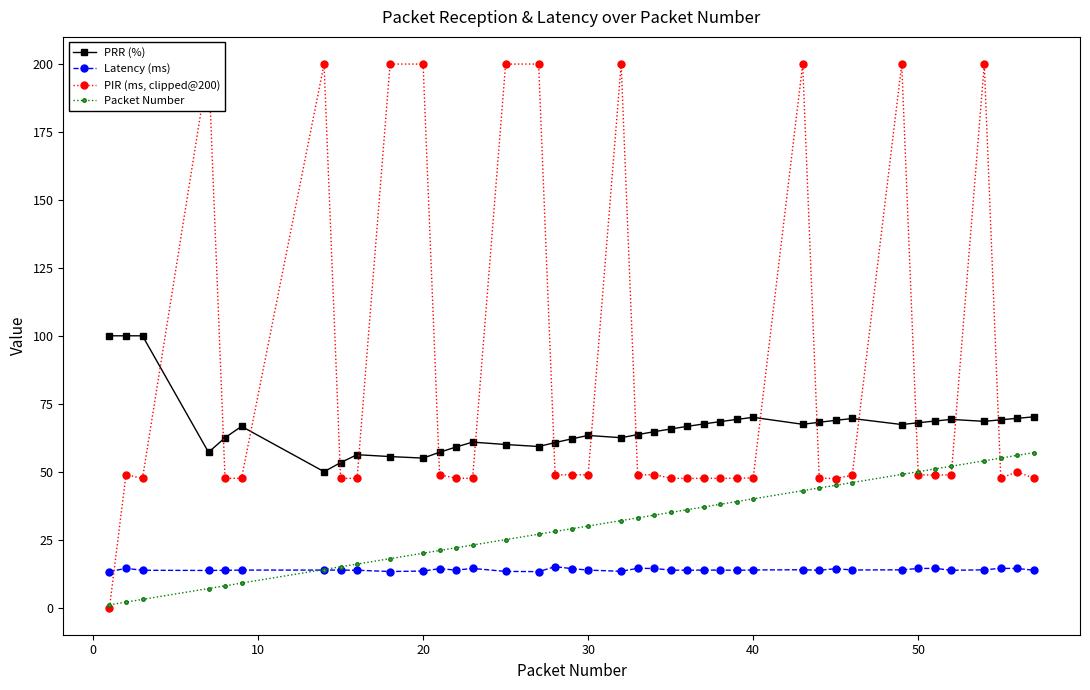

What is the sum of all PRR (%) values?

2662.1